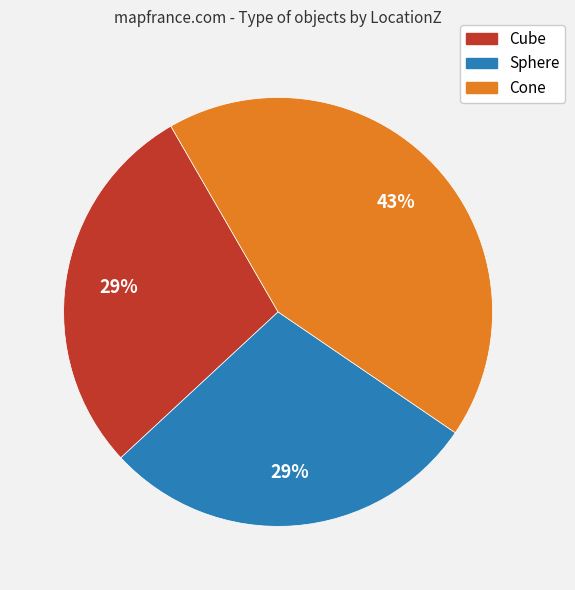

To the nearest percent, what percentage of the pie is Sphere?

29%